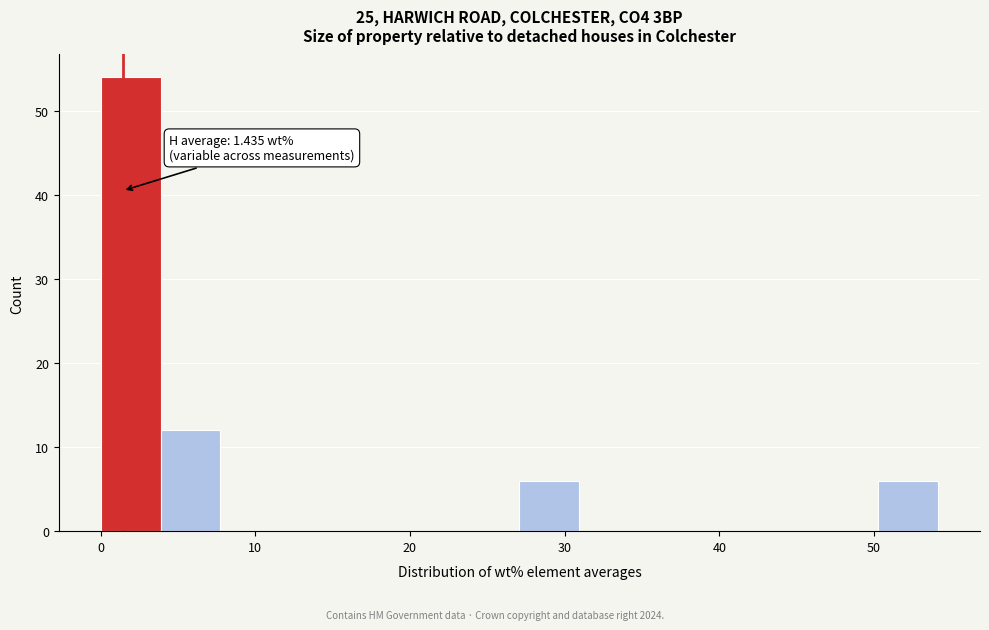

Around what value on the x-axis is the tallest bar? Give the approximate position of its centre, as read against the axis.

2